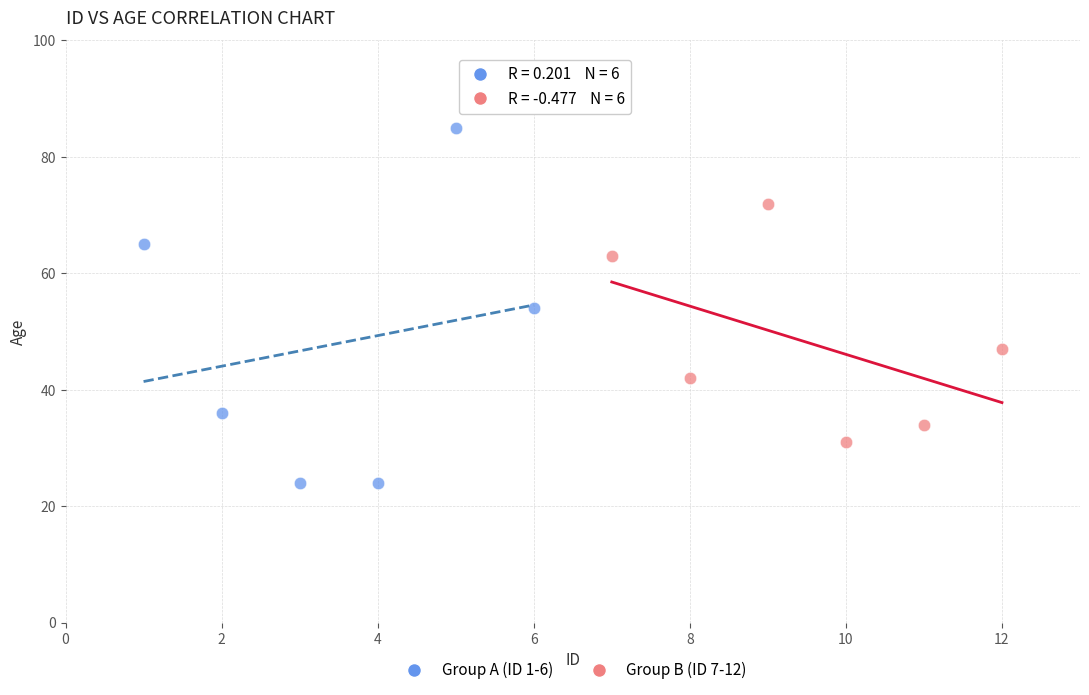

Which series reaches the minimum Y coordinate?

Group A (ID 1-6)